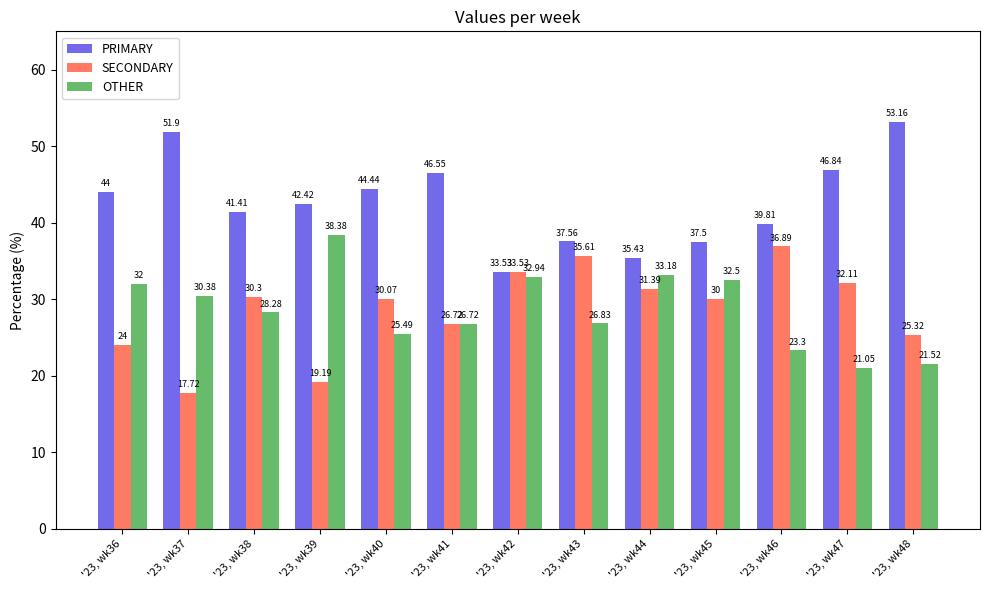

At how many categories does at least one series exceed 38?

9